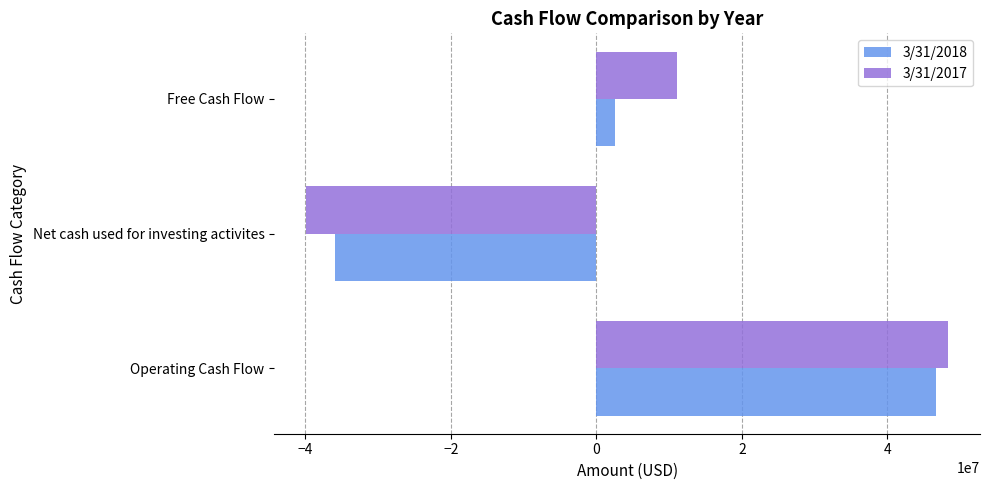

At which label is 3/31/2017 closest to 4218000?

Free Cash Flow